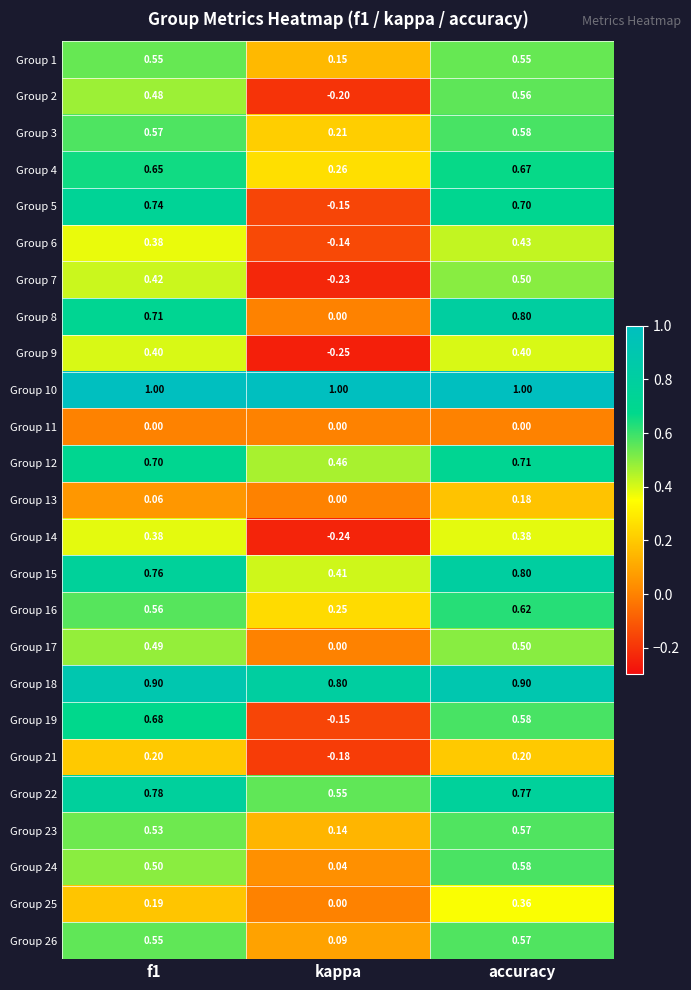

At which category is the sum across all series the highest?

accuracy